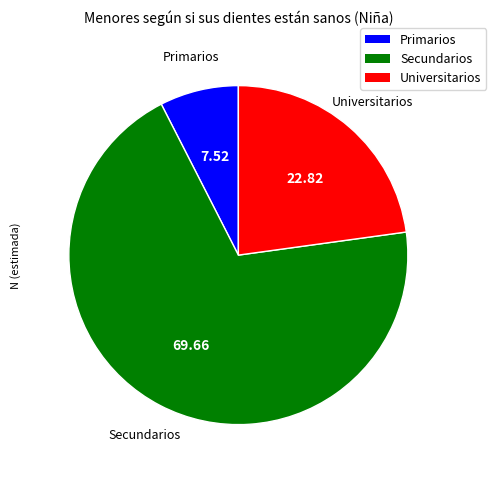

The Universitarios slice represents 40% of the pie. True or false?

False